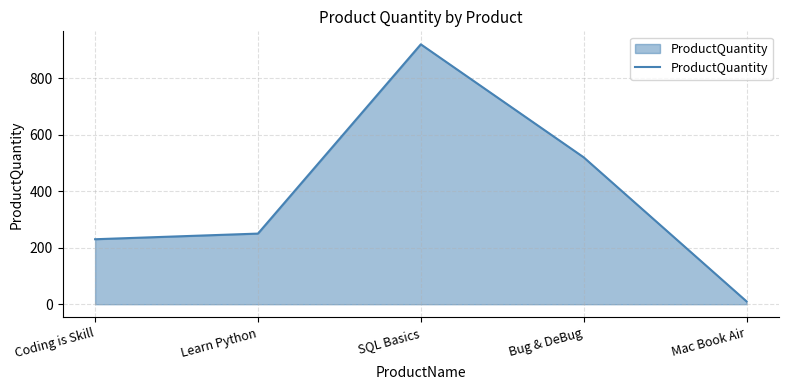

Reading left to right, what are all the values shown in this chart?

230	250	920	520	10